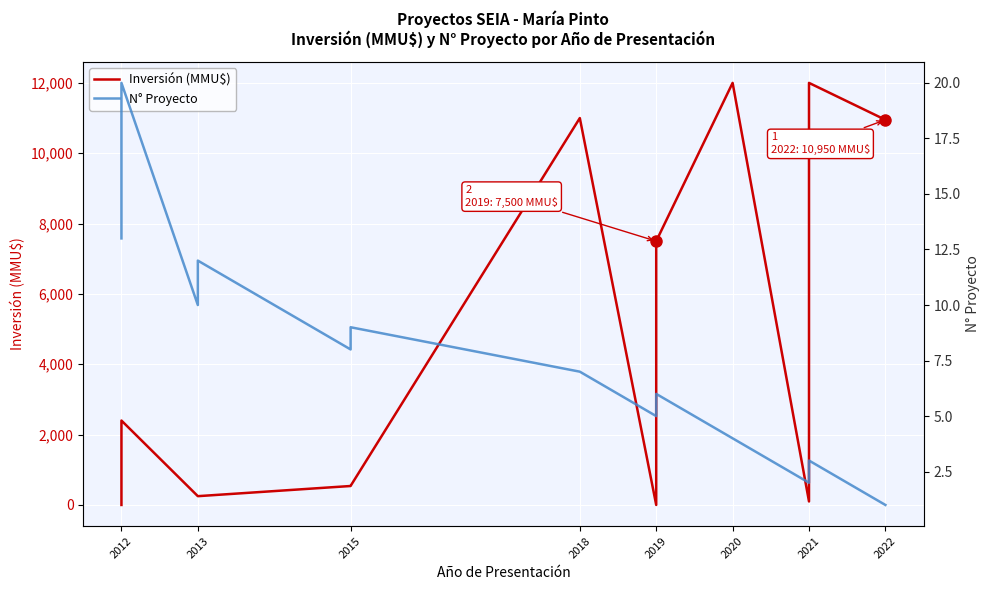

What is the difference between the second highest and second lowest values in the N° Proyecto series?

17